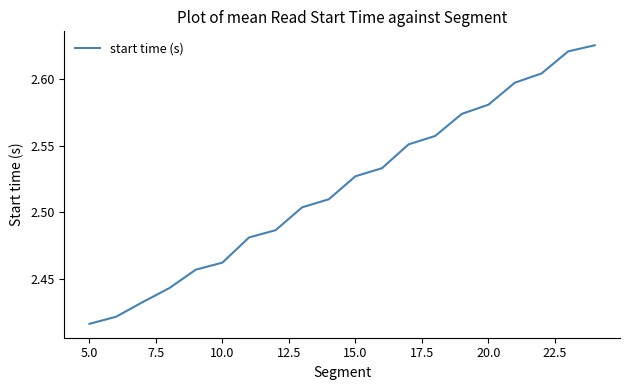

What is the average value?

2.5